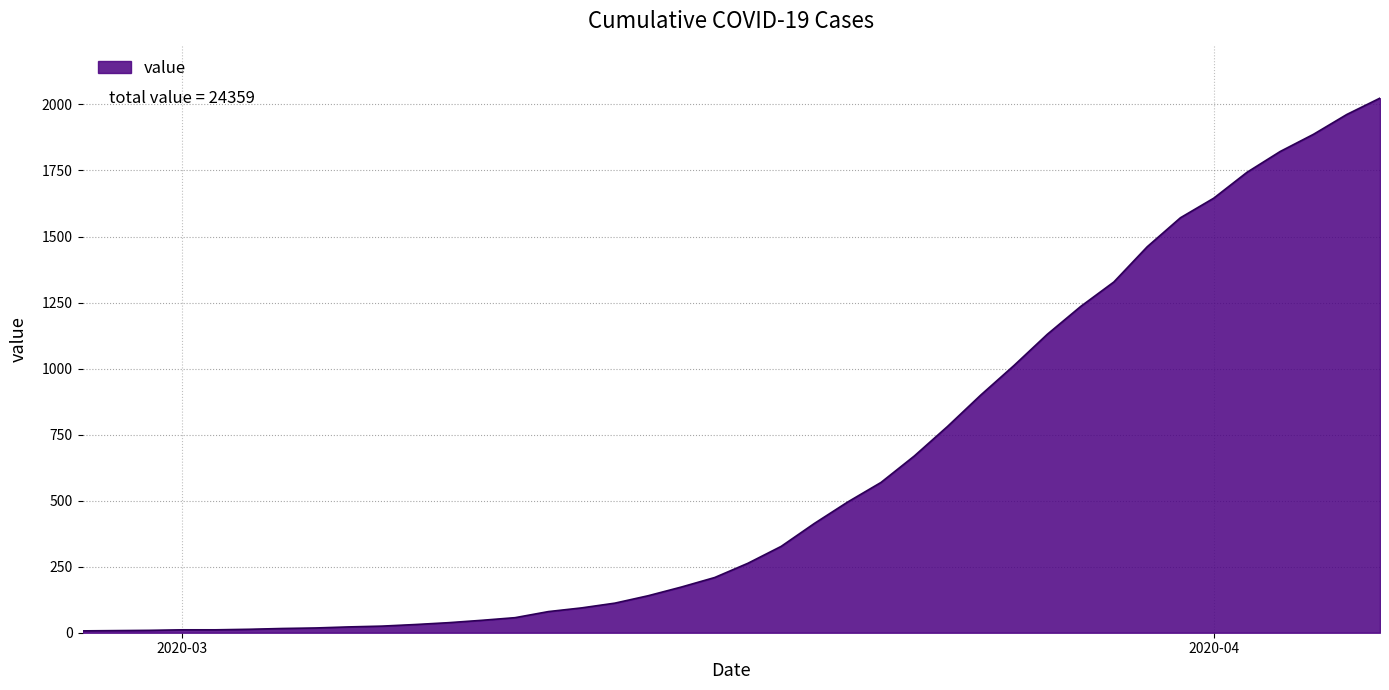

How many lines are shown in the chart?

1